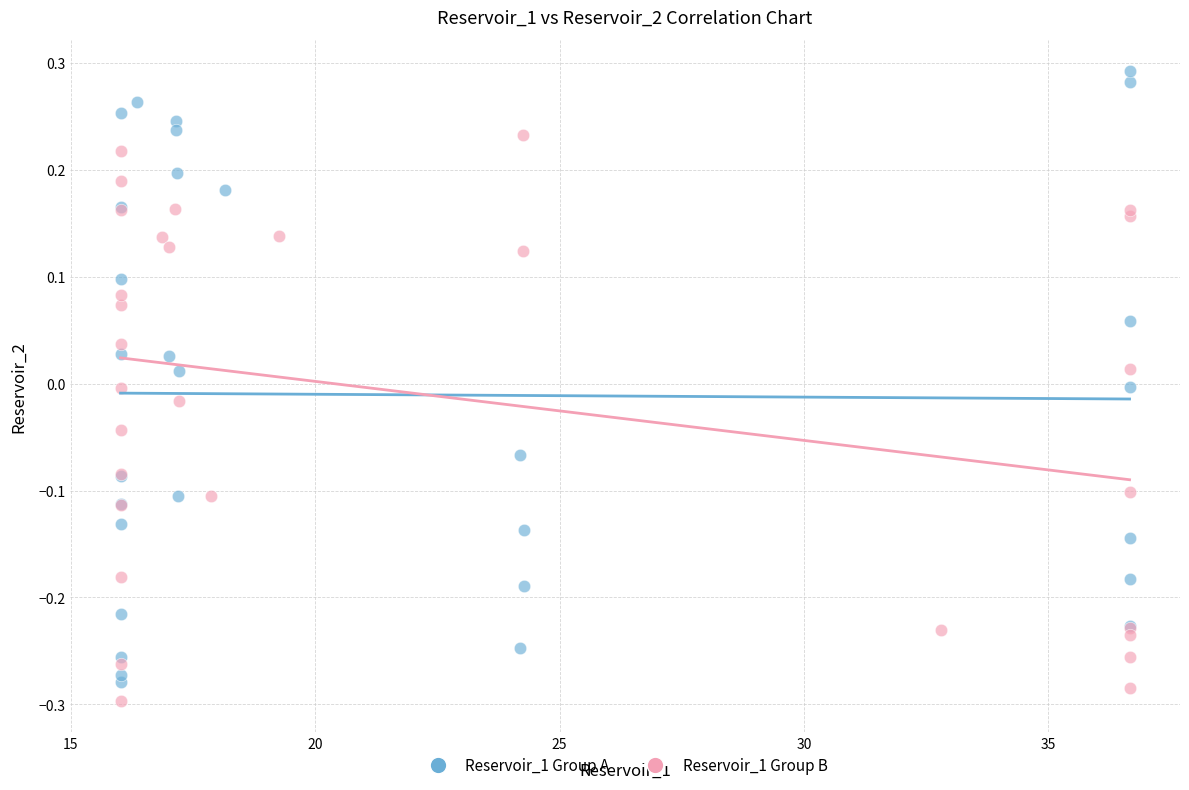

Which series contains the highest Y value?

Reservoir_1 Group A